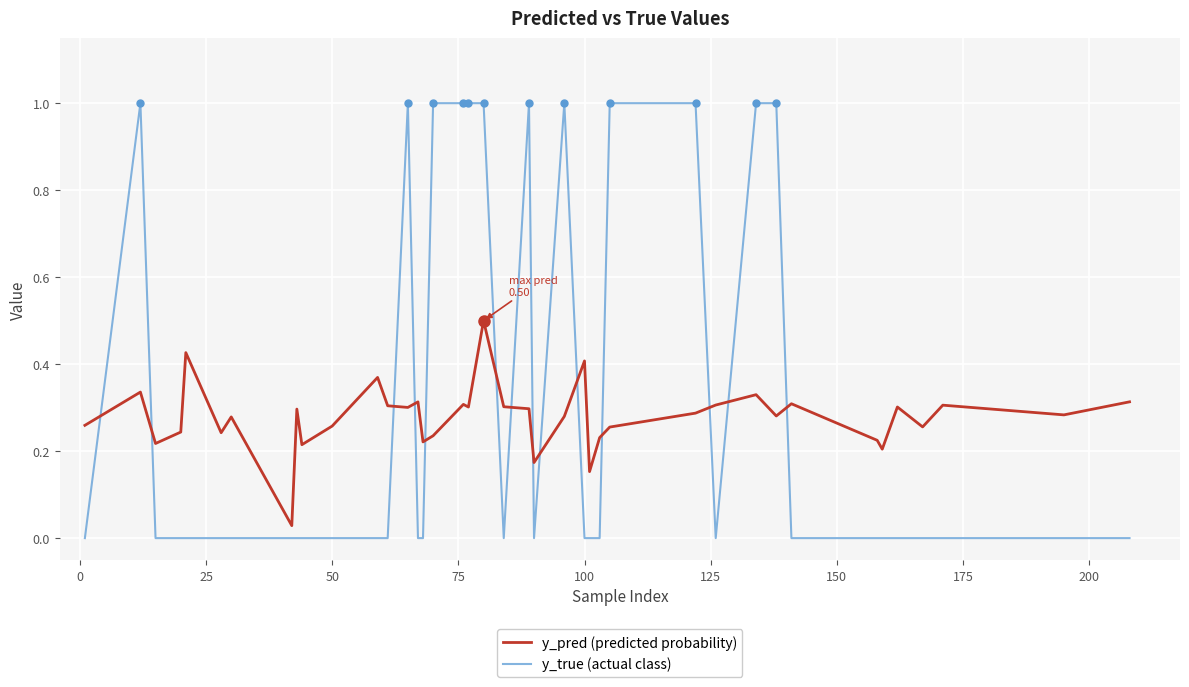

What is the greatest value displayed?

1.0